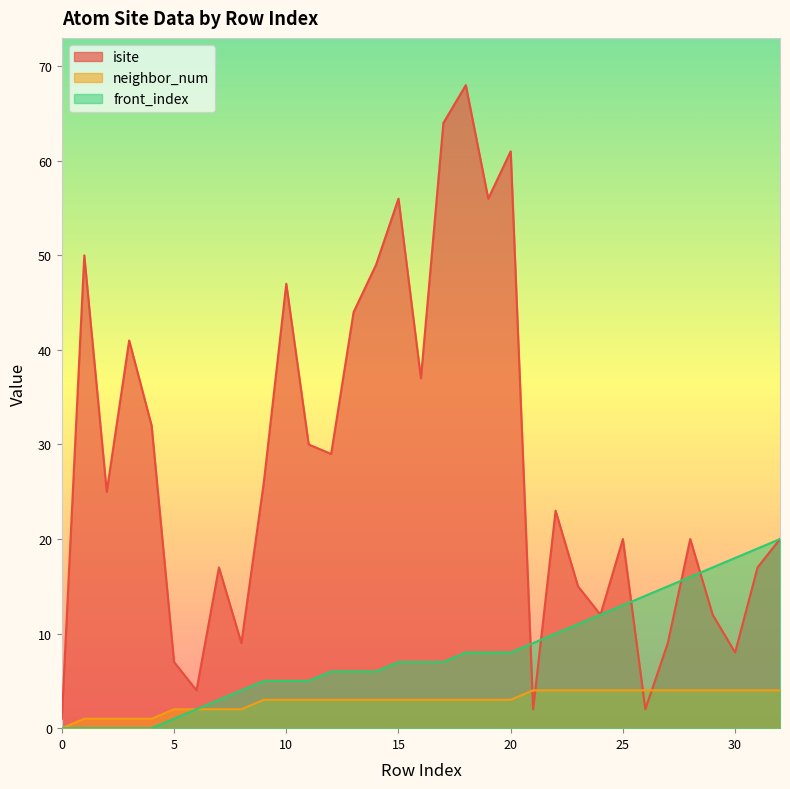

True or false: isite and front_index intersect in this chart.

True